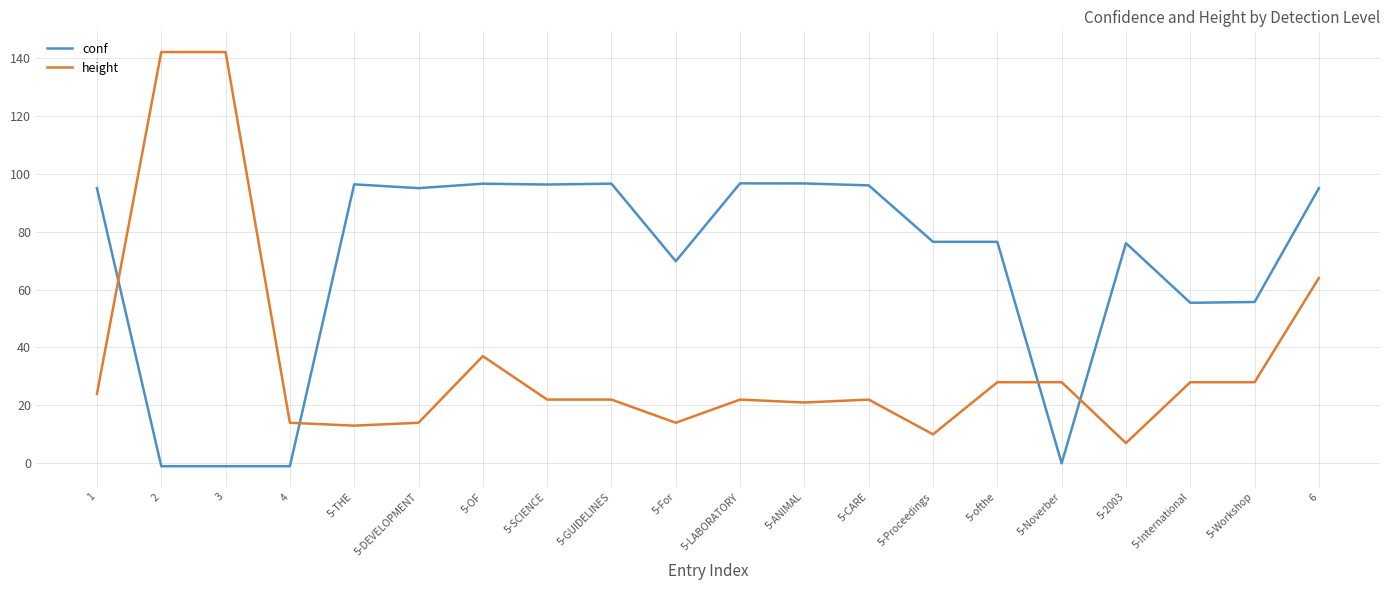

What is the difference between the maximum and minimum values in the height series?

135.0